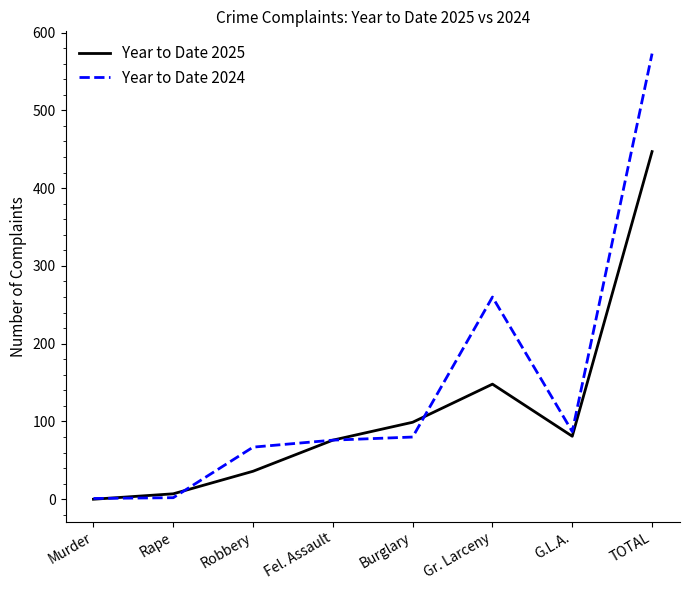

The Year to Date 2025 series shows 158 at Burglary. True or false?

False